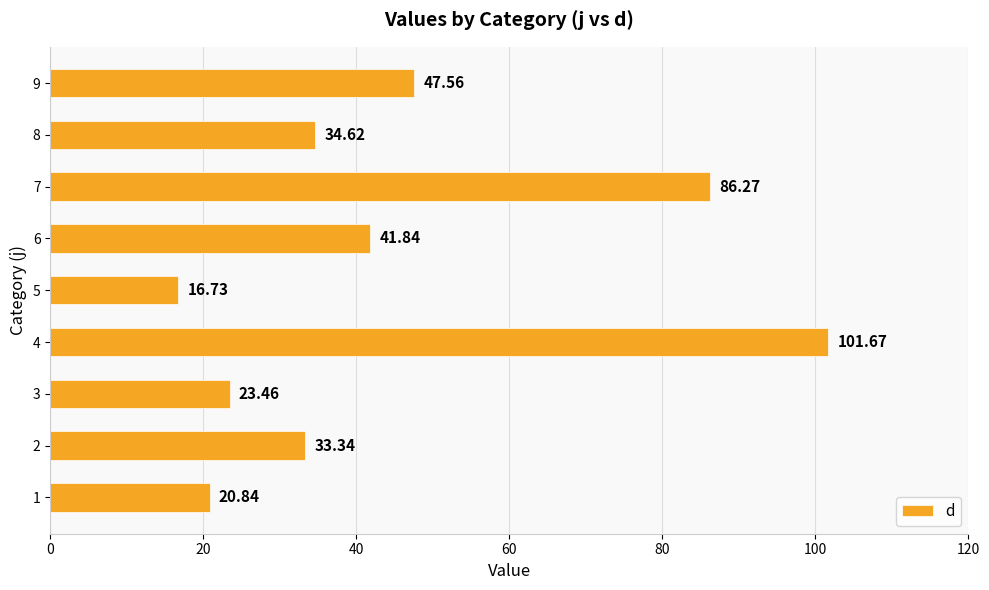

Which has a higher value, 6 or 2?

6